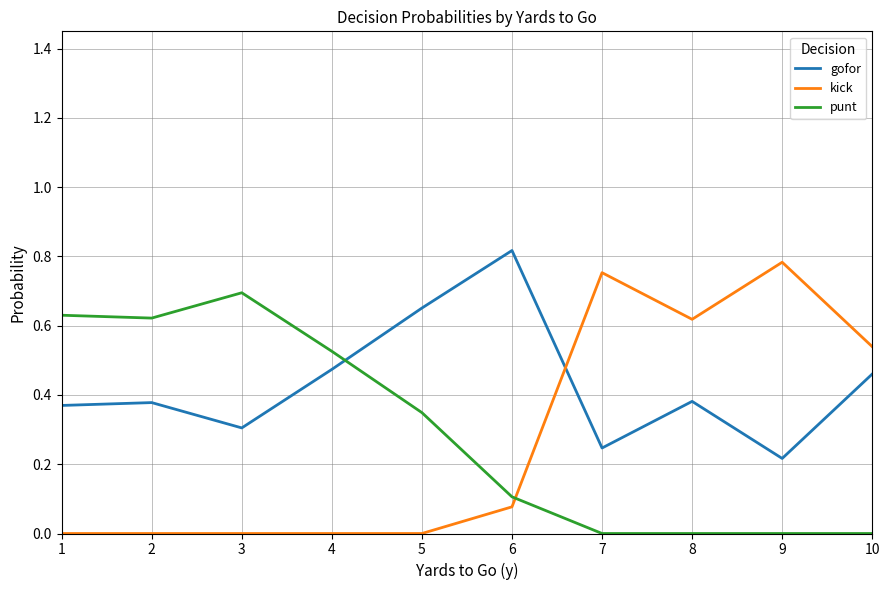

Which series ends up on top after the final intersection of kick and punt?

kick